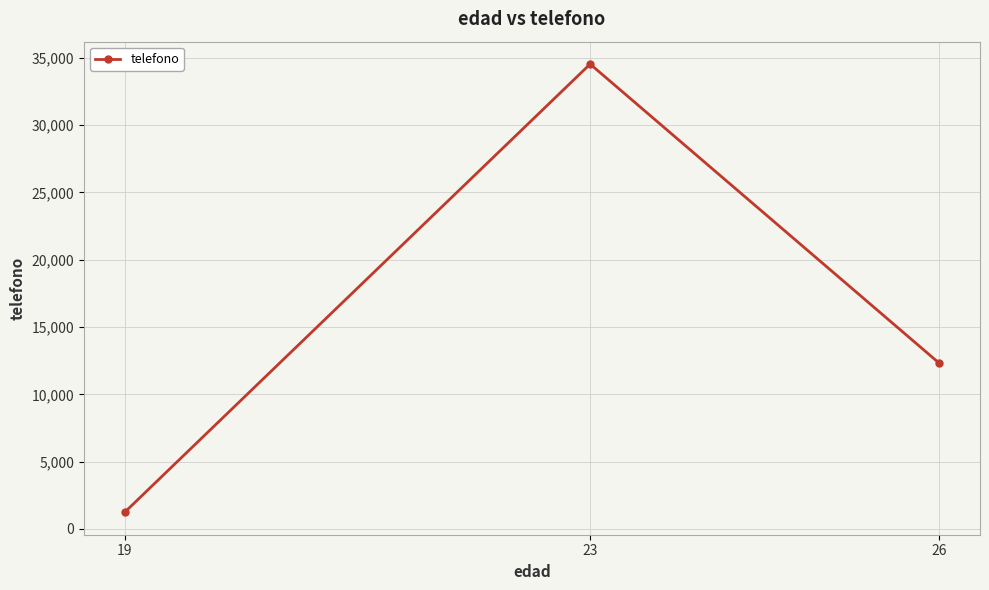

Which has a higher value, 26 or 19?

26